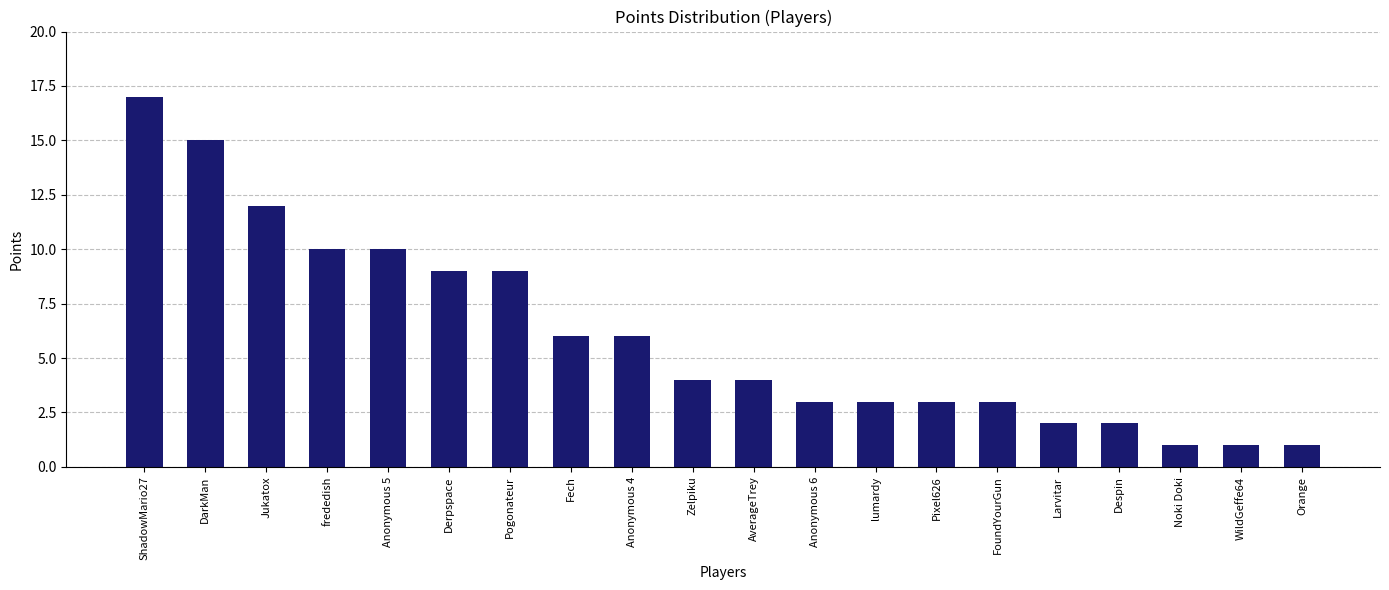

Reading left to right, extract all data points from this chart.

17	15	12	10	10	9	9	6	6	4	4	3	3	3	3	2	2	1	1	1